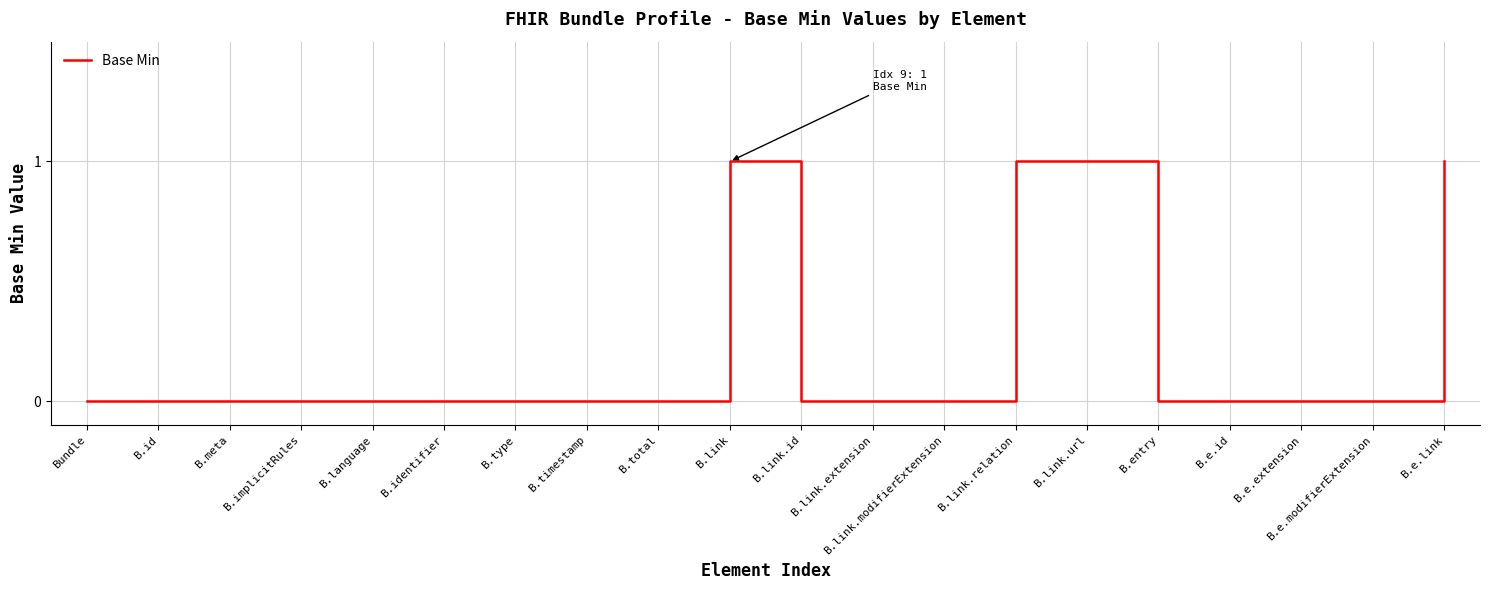

Which has a higher value, B.e.id or B.e.link?

B.e.link